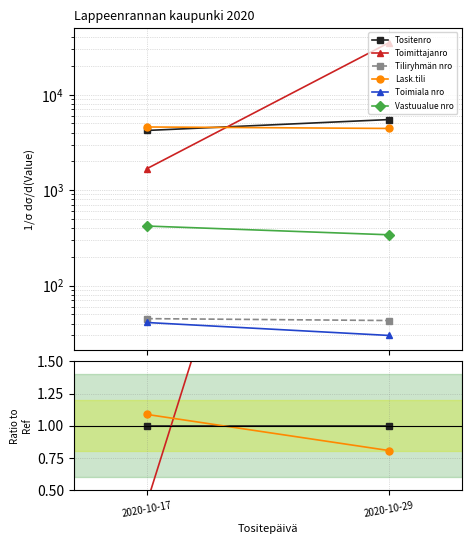

At how many categories does at least one series exceed 1?

2